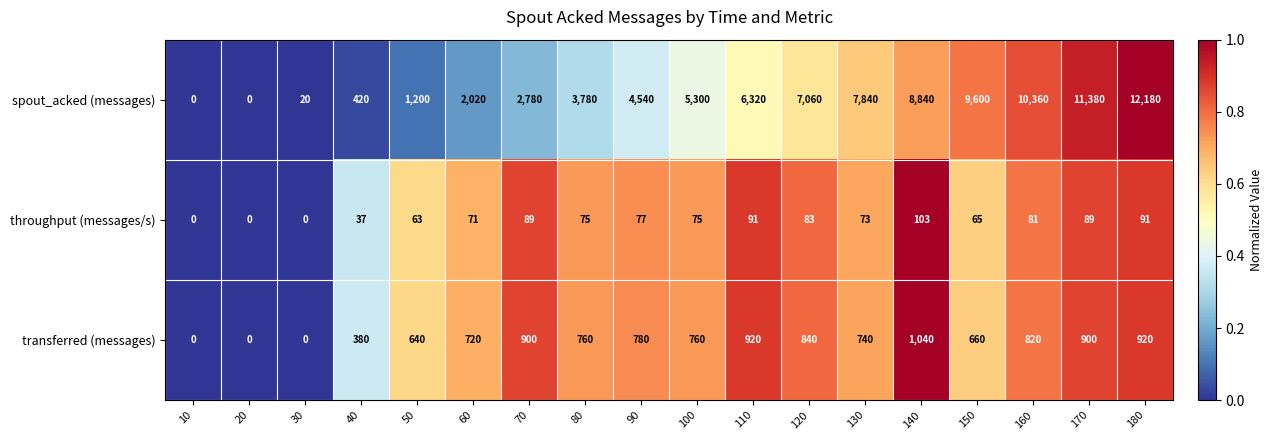

How many values in transferred (messages) are above zero?

15